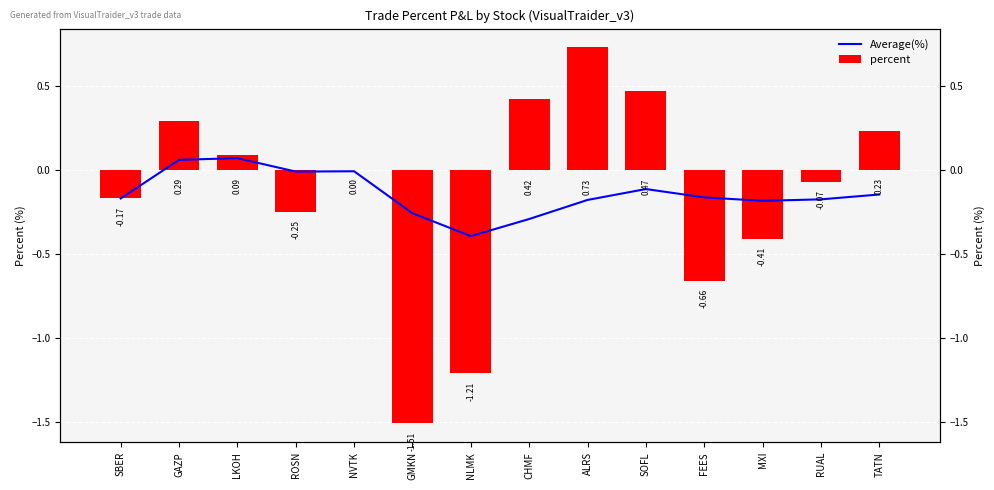

How many negative values does the percent series have?

7